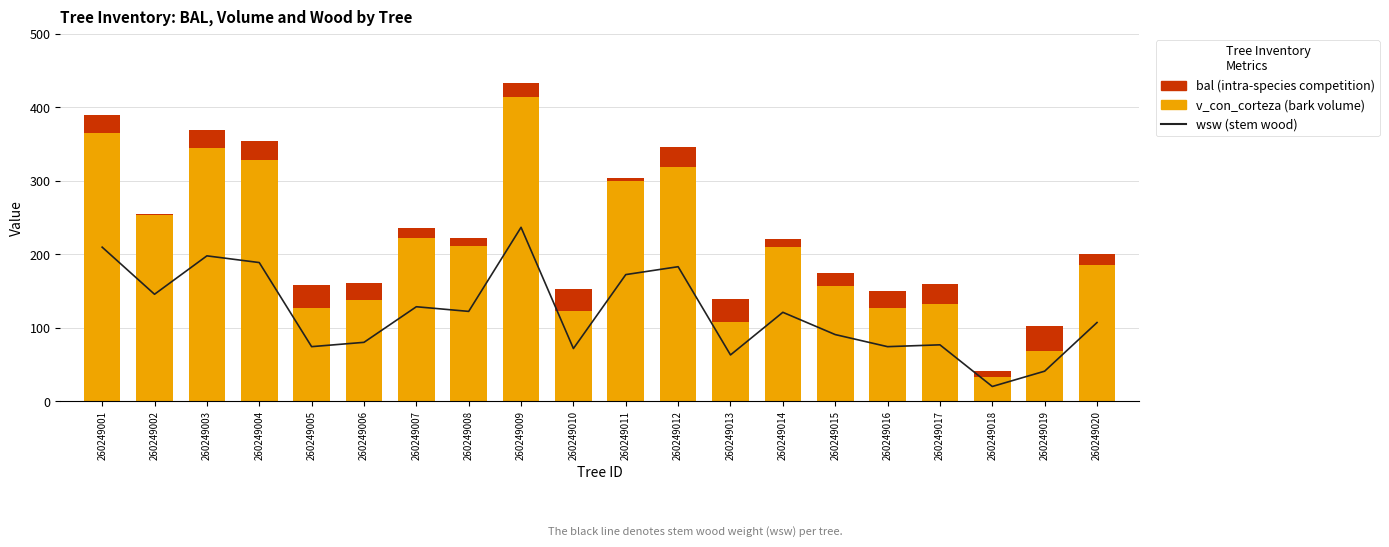

List the labels in order of bal value, largest first.

260249019, 260249013, 260249005, 260249010, 260249017, 260249012, 260249004, 260249003, 260249001, 260249006, 260249016, 260249009, 260249015, 260249020, 260249007, 260249014, 260249008, 260249018, 260249011, 260249002